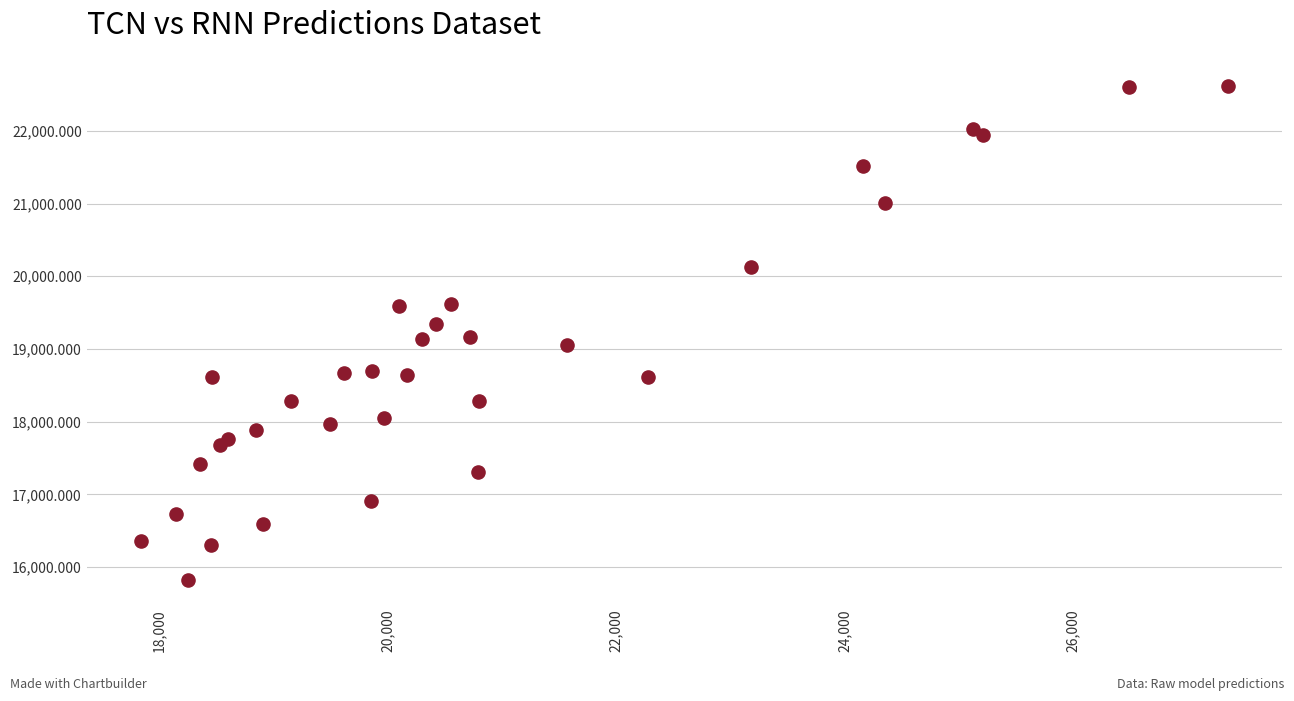

What is the range of Y values (max minus min)?

6787.1